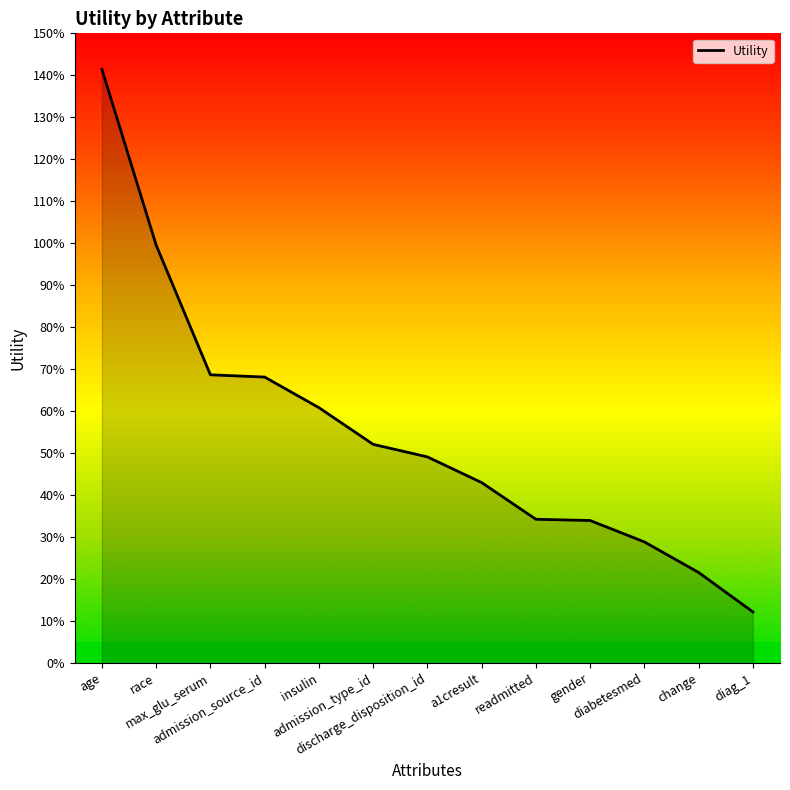

Reading left to right, what are all the values shown in this chart?

age=1.4	race=1.0	max_glu_serum=0.7	admission_source_id=0.7	insulin=0.6	admission_type_id=0.5	discharge_disposition_id=0.5	a1cresult=0.4	readmitted=0.3	gender=0.3	diabetesmed=0.3	change=0.2	diag_1=0.1